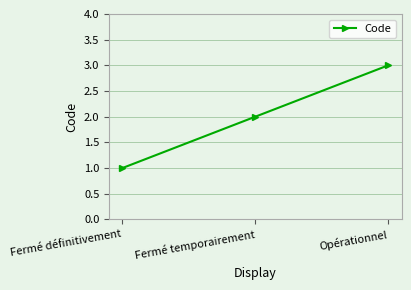

What position from the right is Fermé temporairement?

2